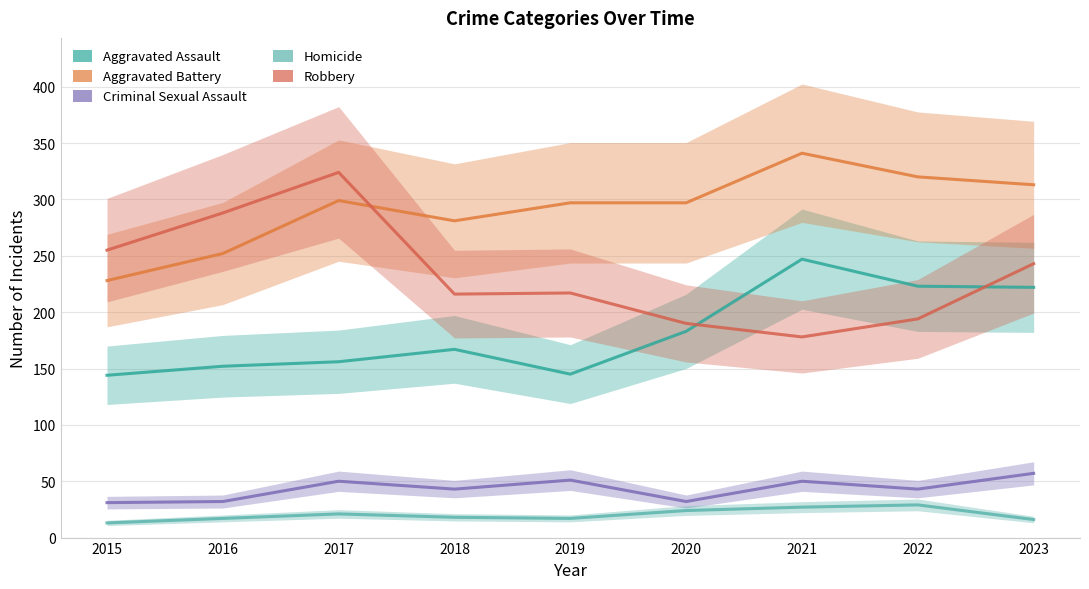

Where does the Aggravated Assault series first go above 167?

2020